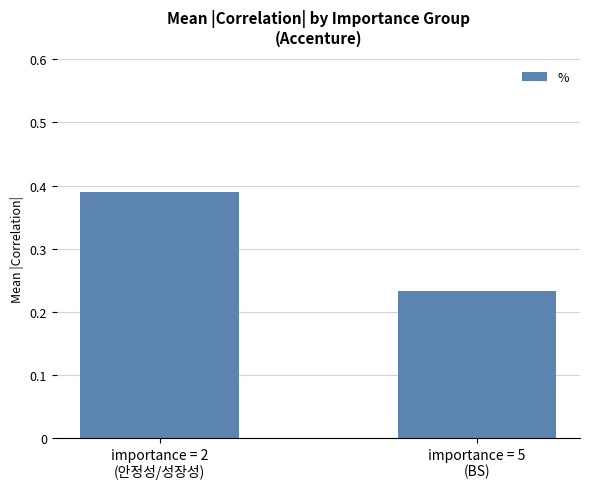

The chart shows a value of 0.1 at importance = 2
(안정성/성장성). True or false?

False